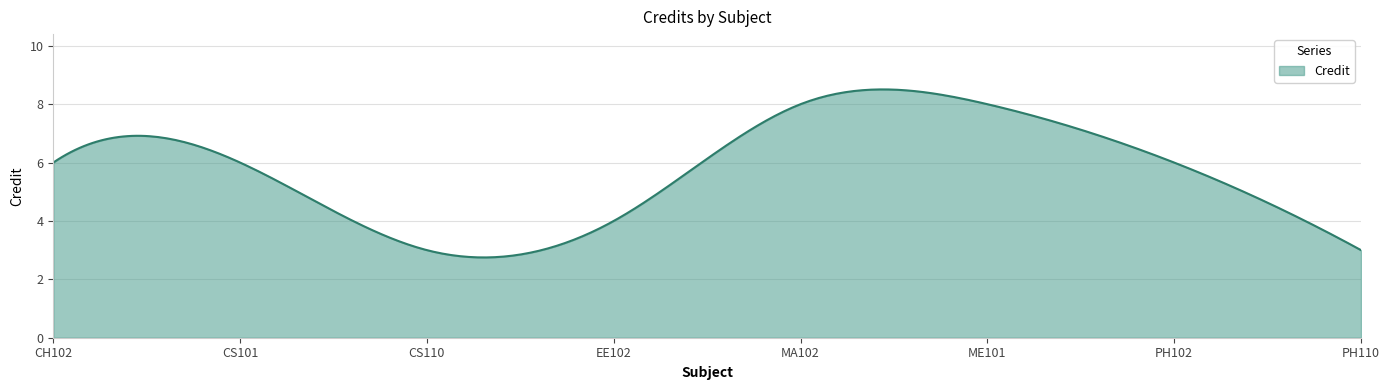

What is the difference between the maximum and minimum values?

5.8